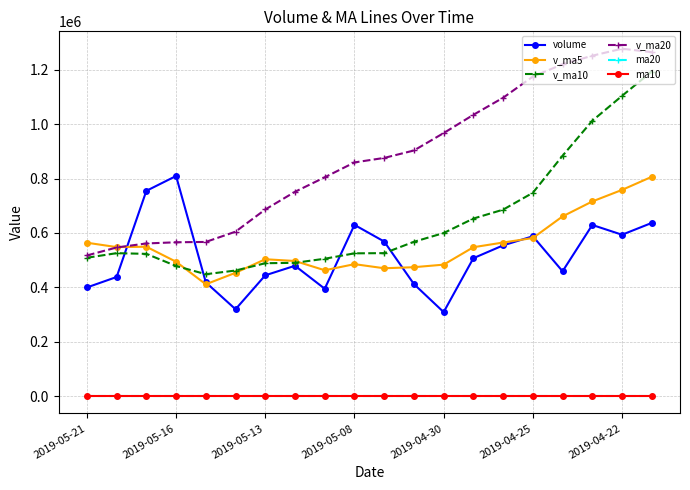

What is the maximum value shown in the chart?

1278137.6